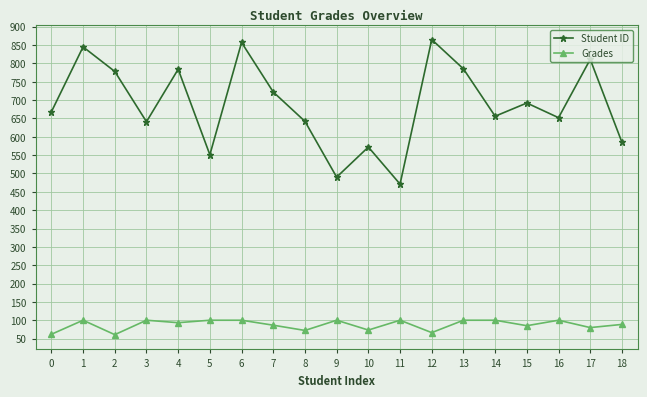

What is the sum of the Grades values at 11 and 12?

166.2